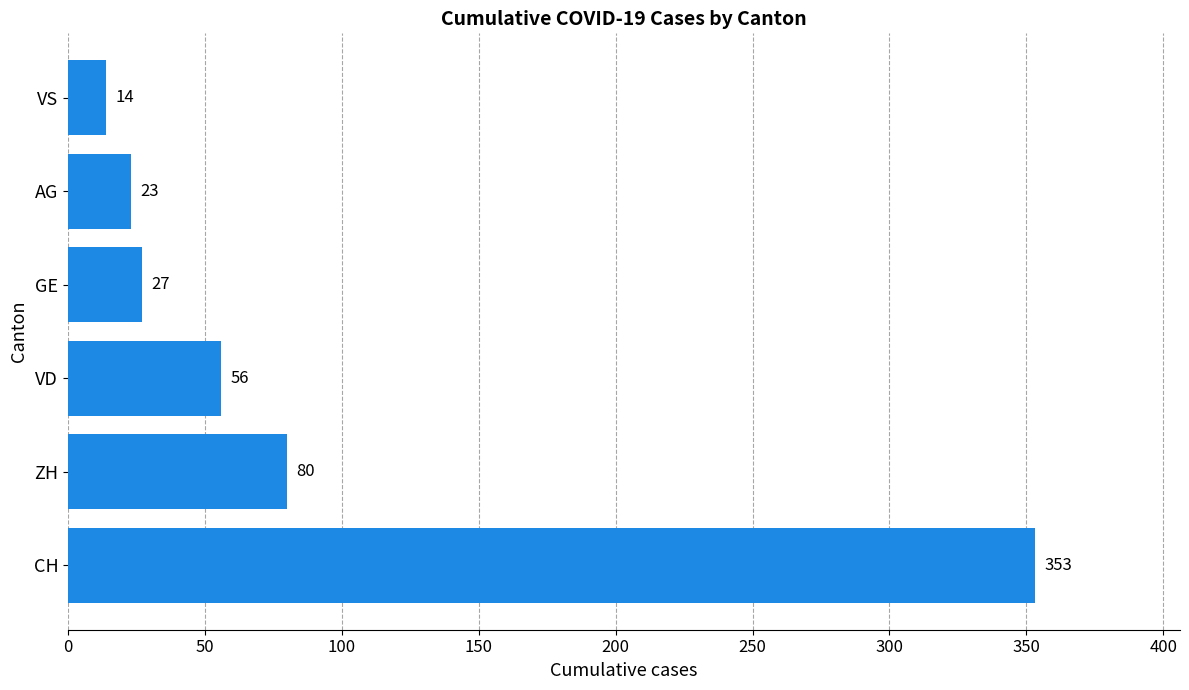

What is the change in value from CH to AG?

-330